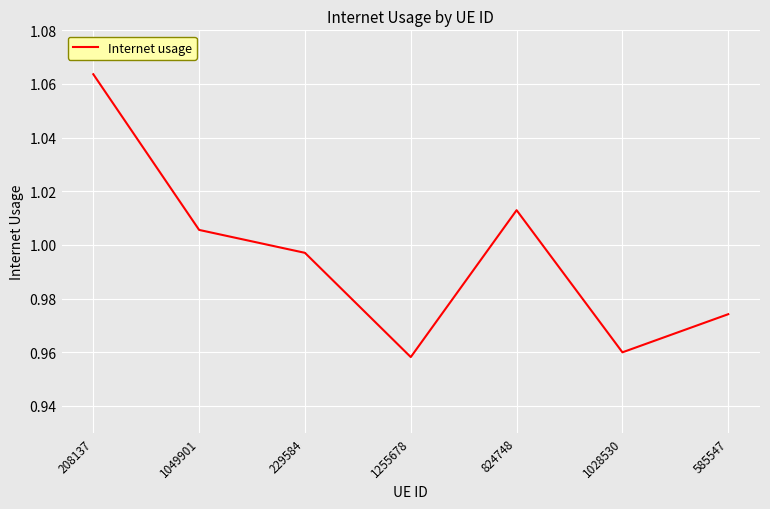

What is the sum of all values?

7.0